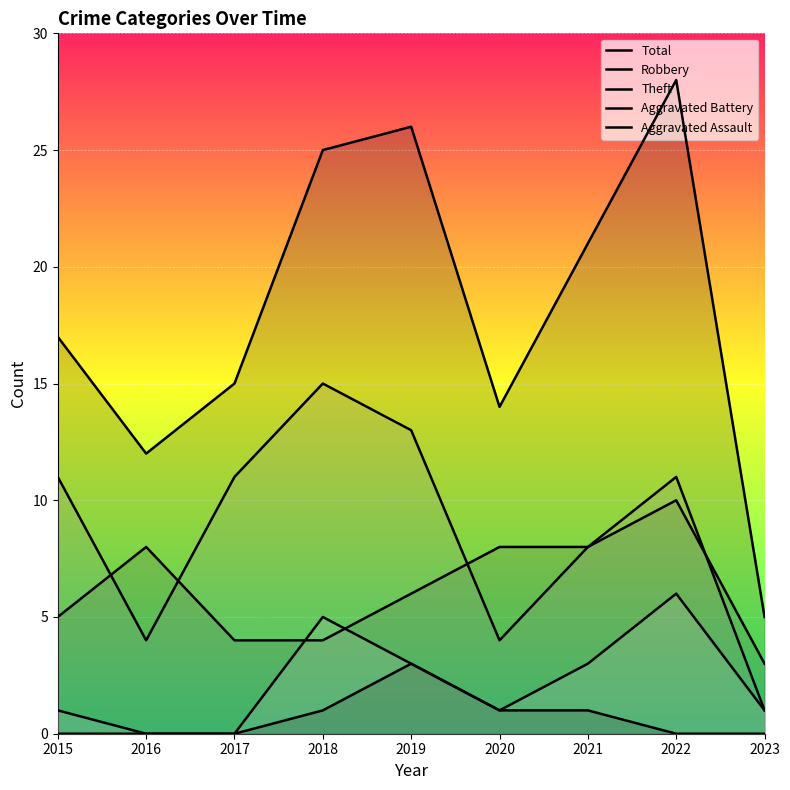

What is the average value of the Aggravated Battery series?

2